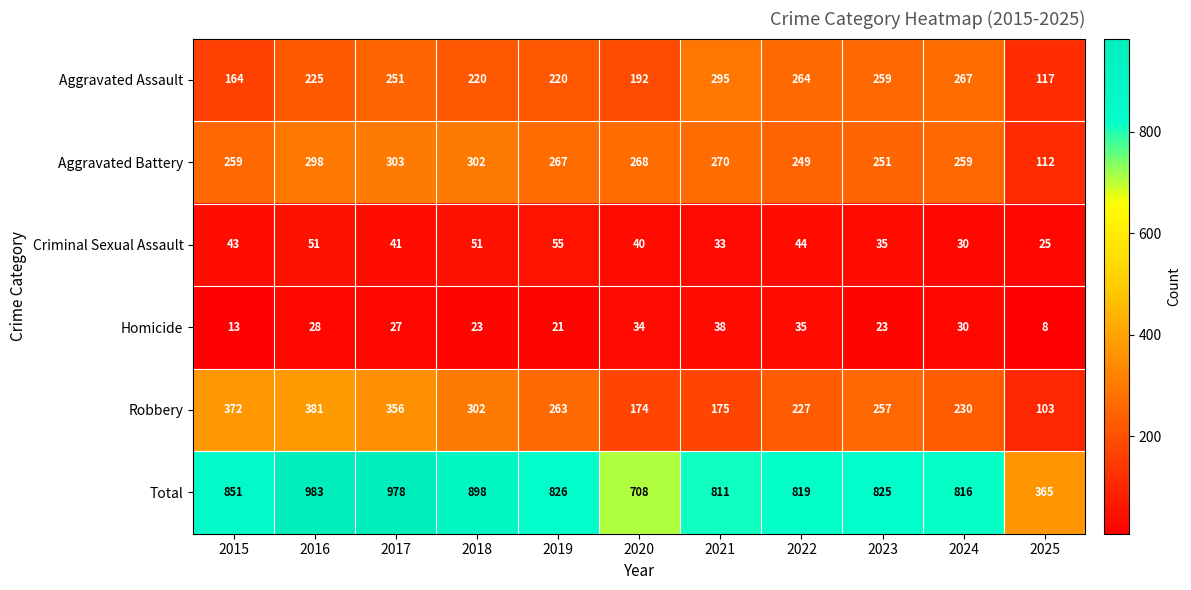

Rank the series at 2015 from lowest to highest value.

Homicide, Criminal Sexual Assault, Aggravated Assault, Aggravated Battery, Robbery, Total